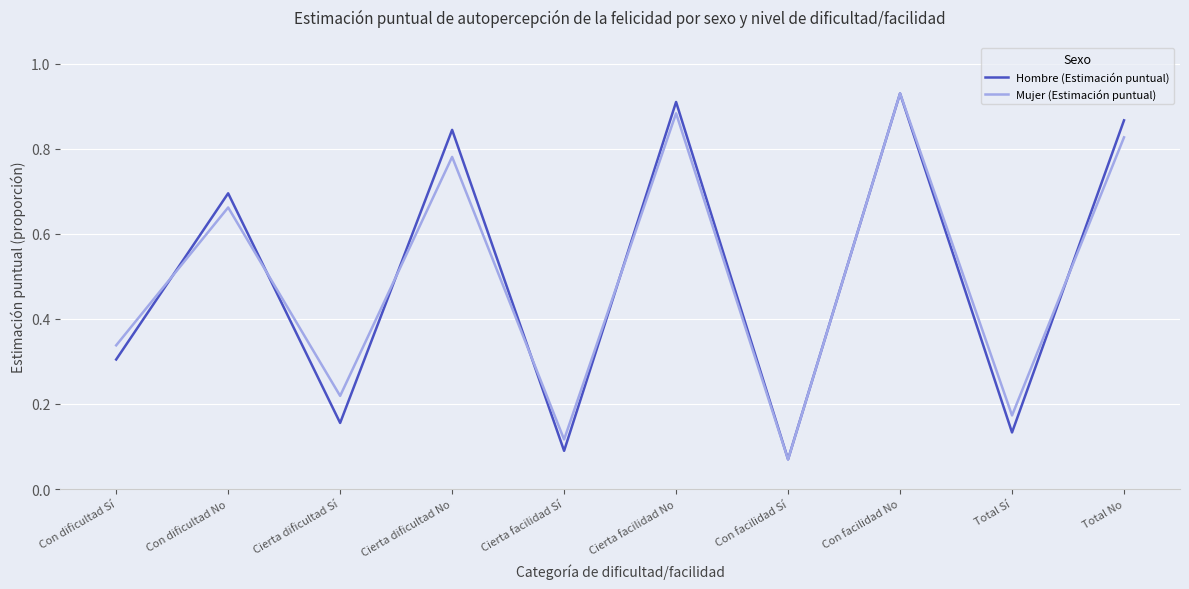

Does the chart have visible grid lines?

Yes